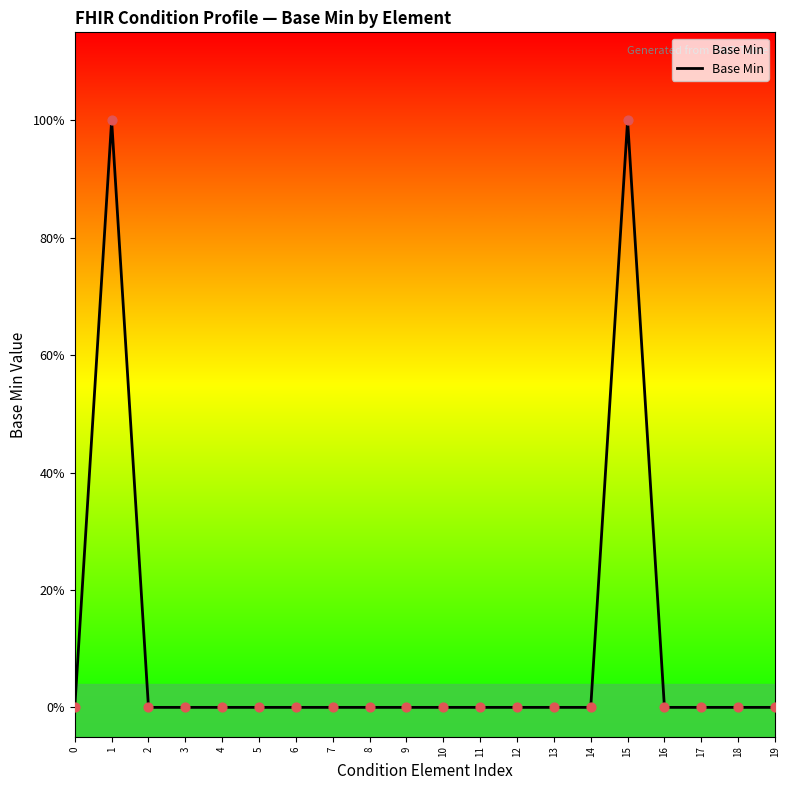

Does the chart have visible grid lines?

No